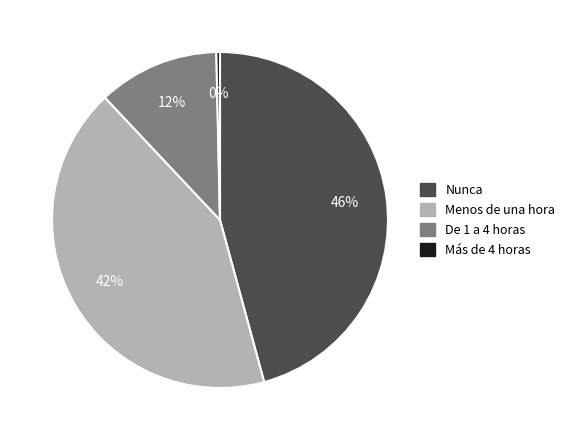

Between Más de 4 horas and Menos de una hora, which is larger?

Menos de una hora